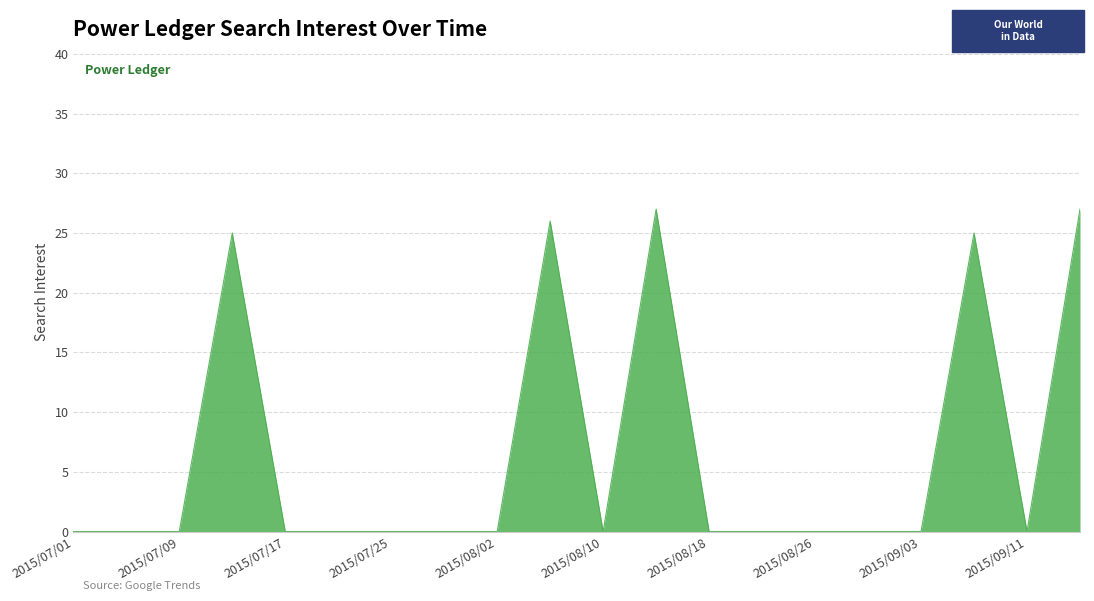

What is the greatest value displayed?

27